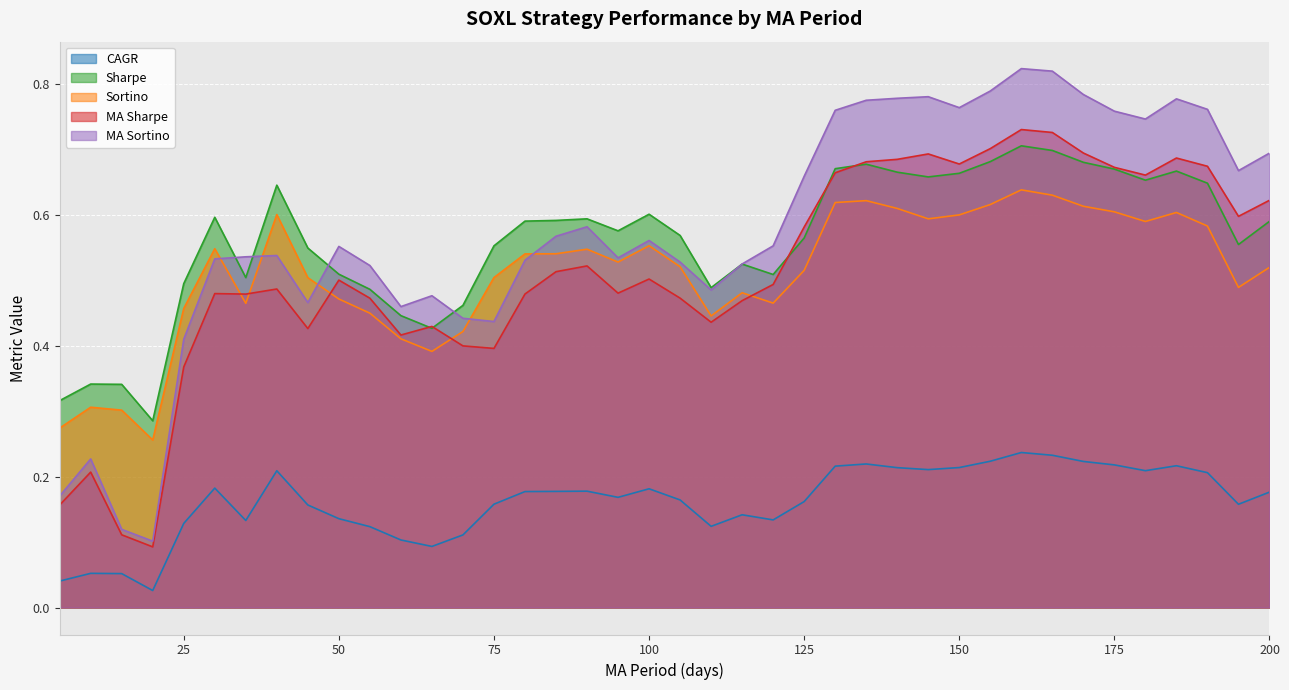

How many data points does each series have?

40